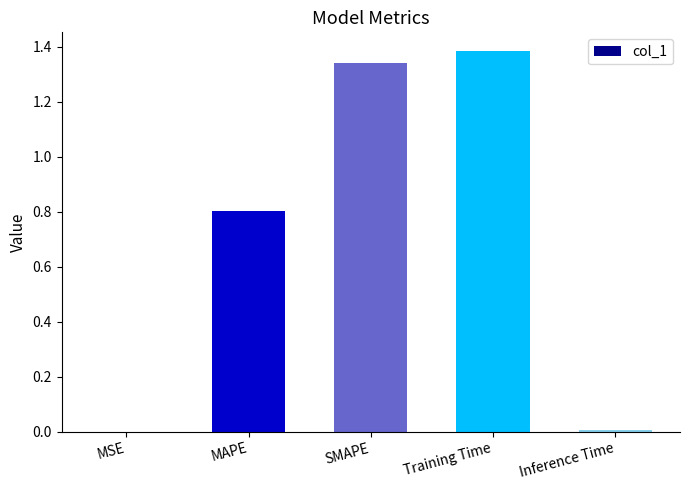

The value at SMAPE is 0.7. True or false?

False